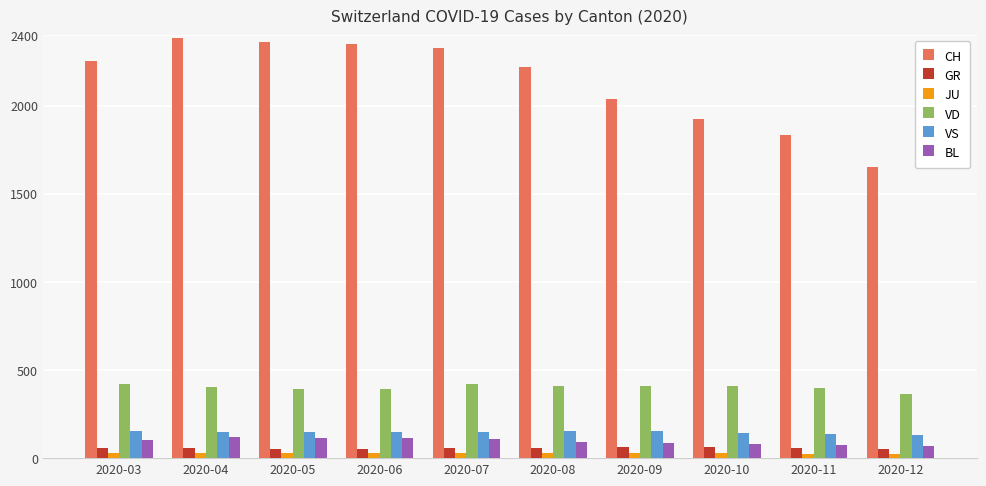

What is the maximum value for GR?

63